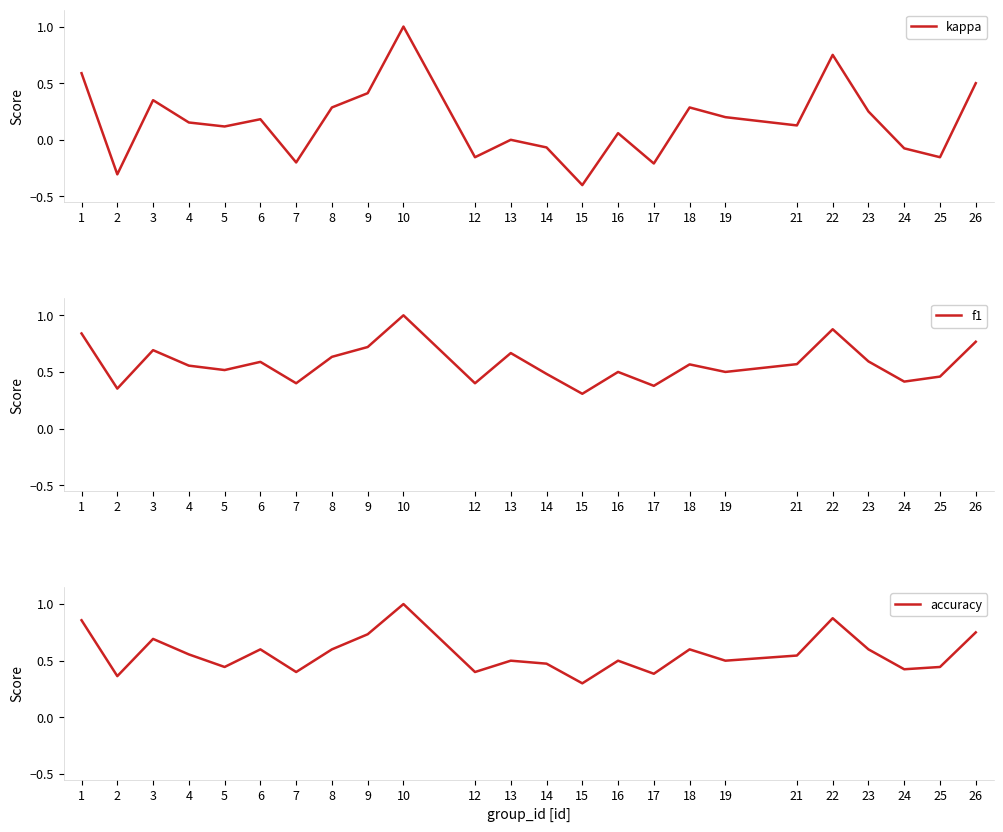

Where is the first local minimum for kappa?

2